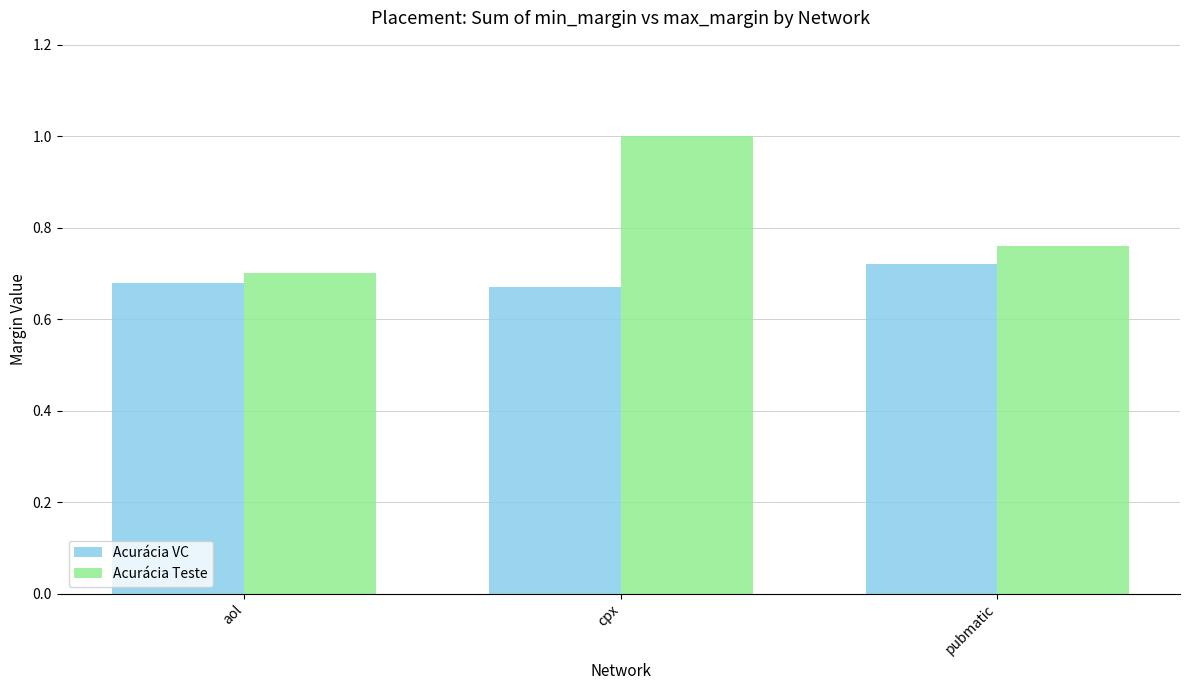

What is the greatest value displayed?

1.0